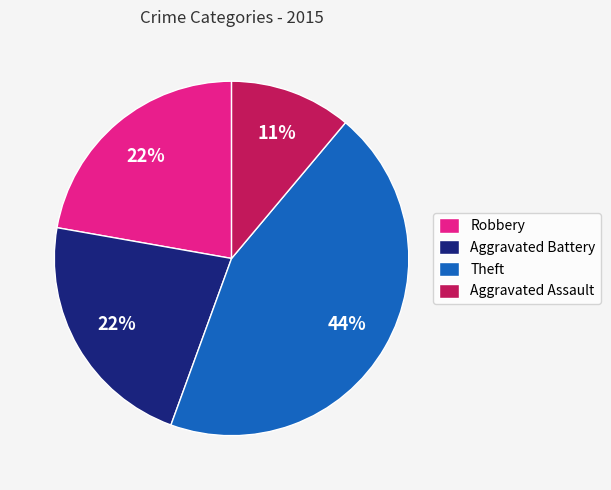

To the nearest percent, what percentage of the pie is Aggravated Battery?

22%